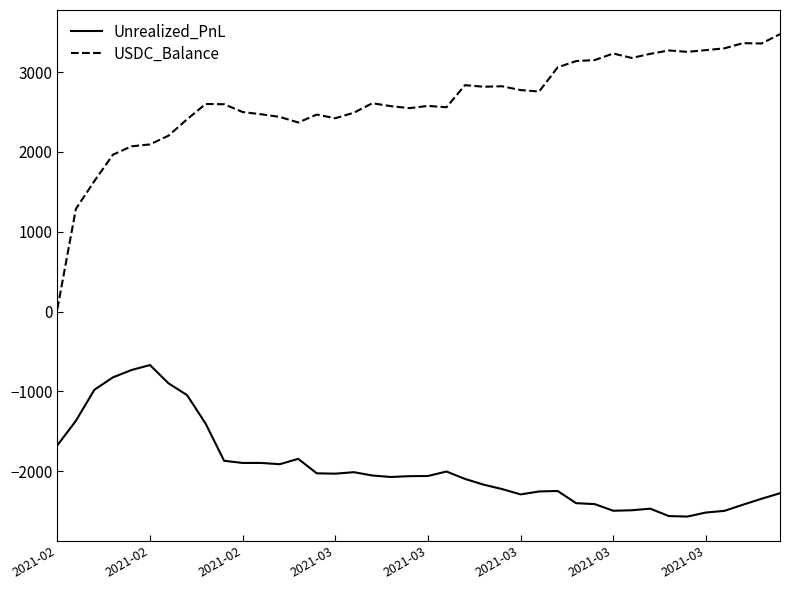

True or false: USDC_Balance and Unrealized_PnL intersect in this chart.

False